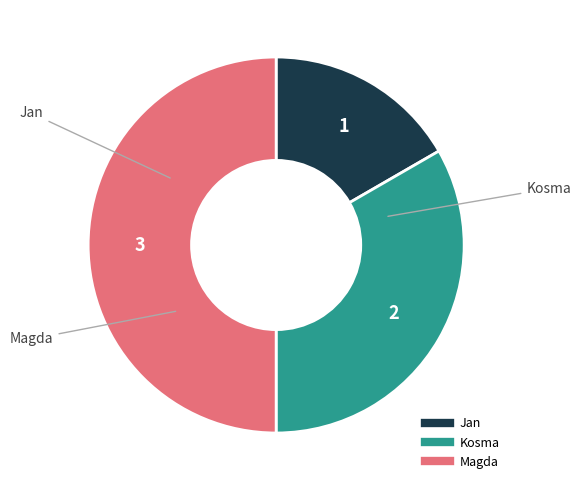

Which category has the biggest portion of the pie?

Magda